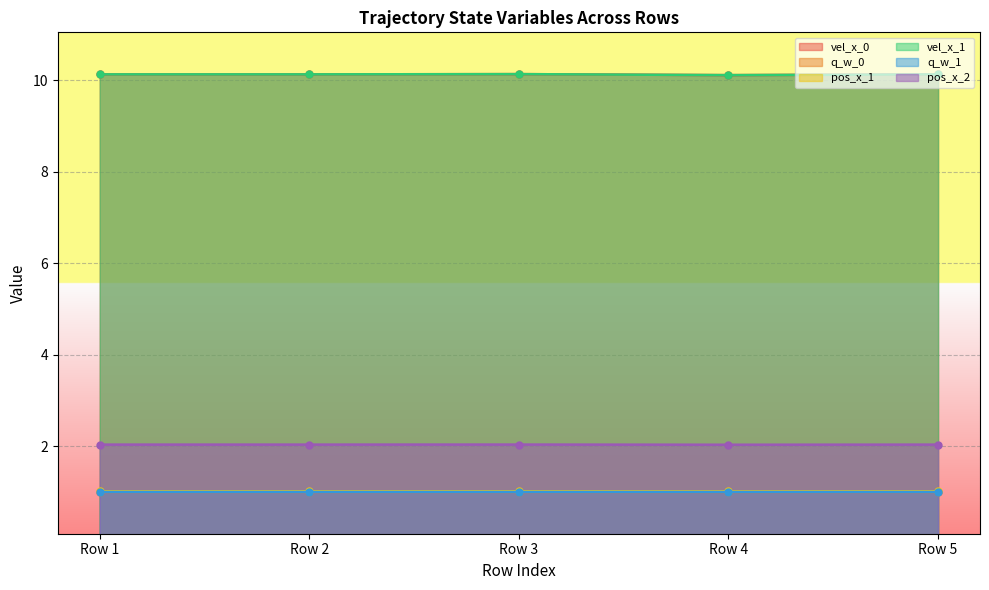

Rank the series at Row 1 from highest to lowest value.

vel_x_0, vel_x_1, pos_x_2, pos_x_1, q_w_0, q_w_1